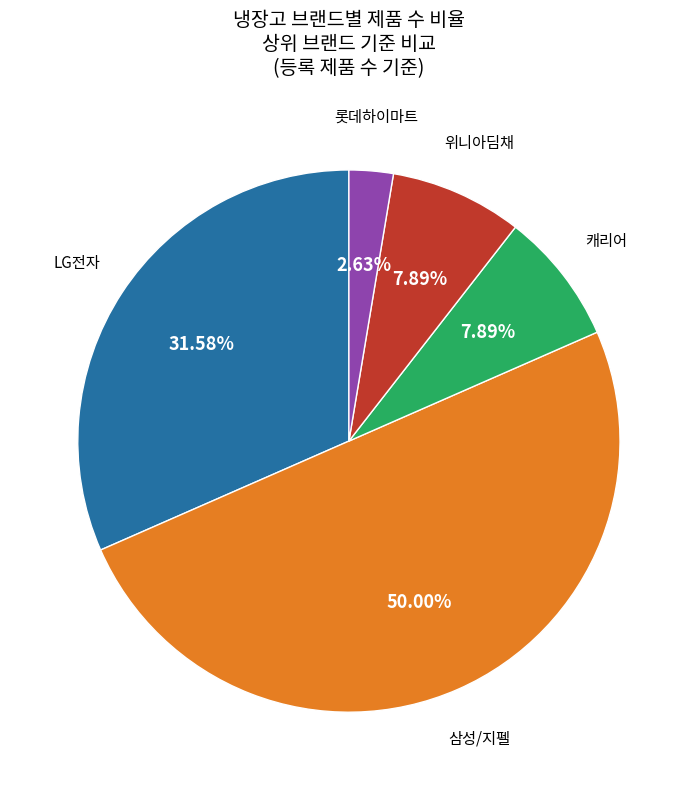

Does 롯데하이마트 account for over 50% of the chart?

No